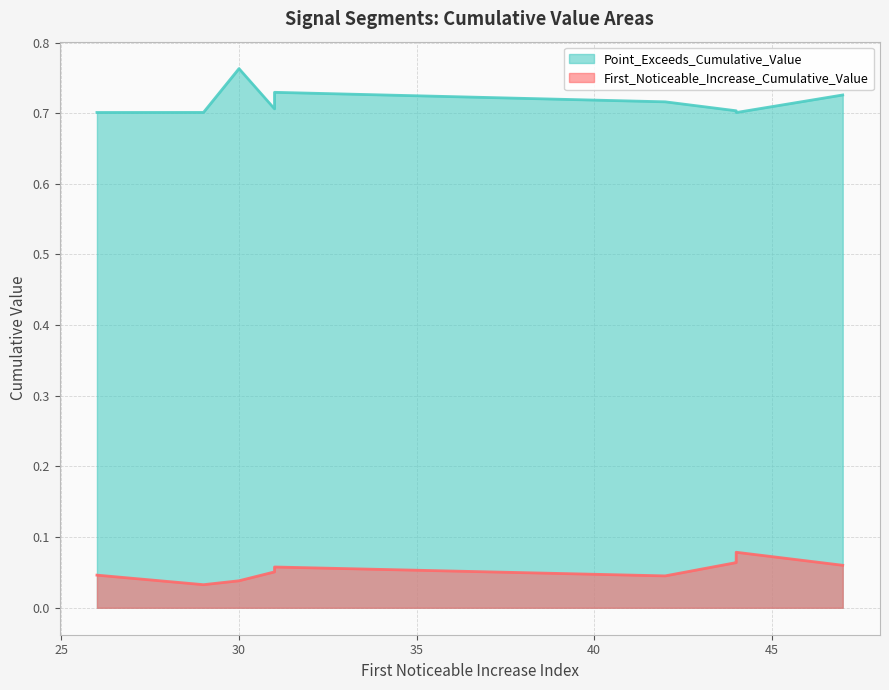

Read the Point_Exceeds_Cumulative_Value value at 44.

0.7